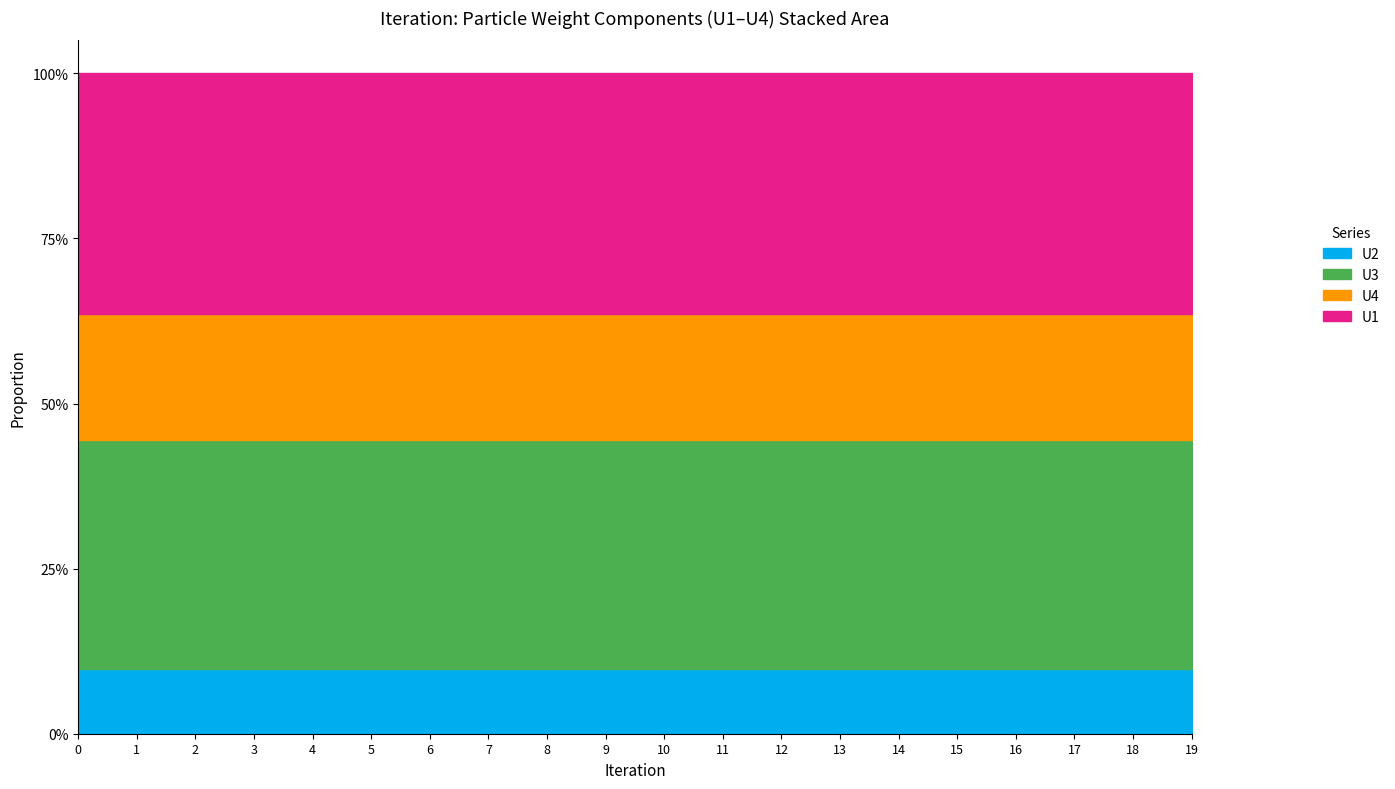

How many categories are shown in the chart?

20